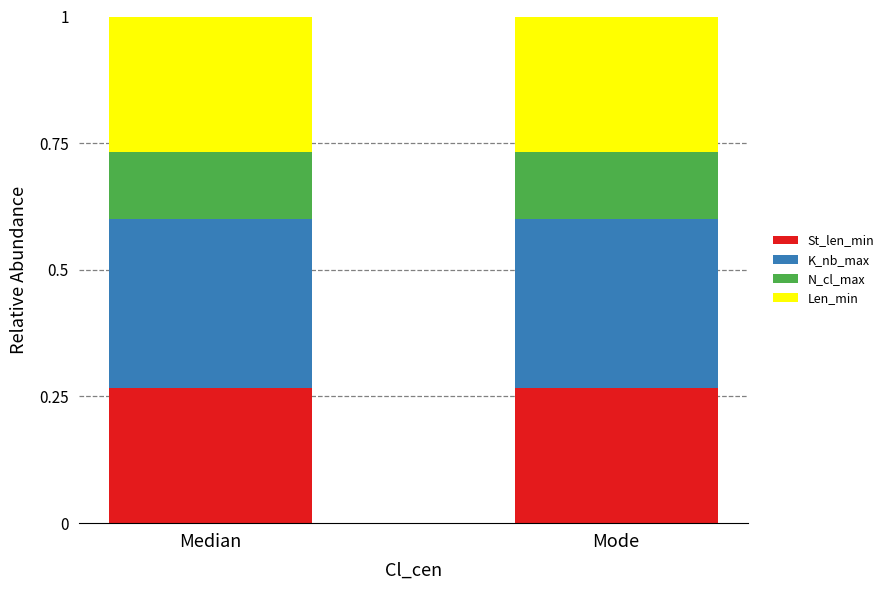

What is the total value across all series at Mode?

1.0